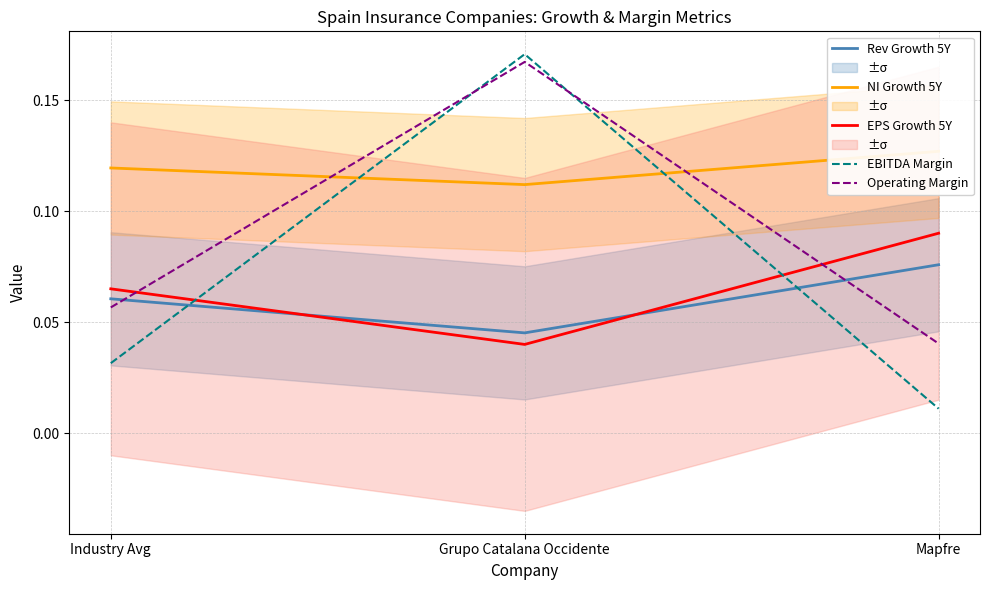

Reading right to left, transcribe all the data shown in this chart.

Rev Growth 5Y: 0.1	0.0	0.1
NI Growth 5Y: 0.1	0.1	0.1
EPS Growth 5Y: 0.1	0.0	0.1
EBITDA Margin: 0.0	0.2	0.0
Operating Margin: 0.0	0.2	0.1